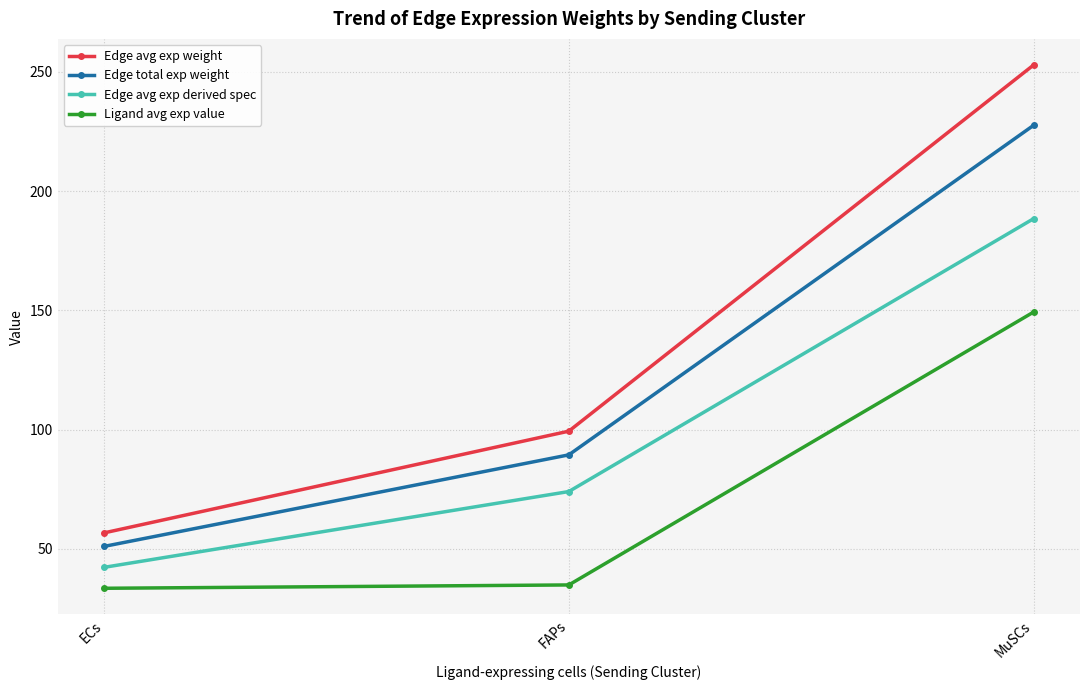

What is the value of the Ligand avg exp value point at the 3rd from the left?

149.3